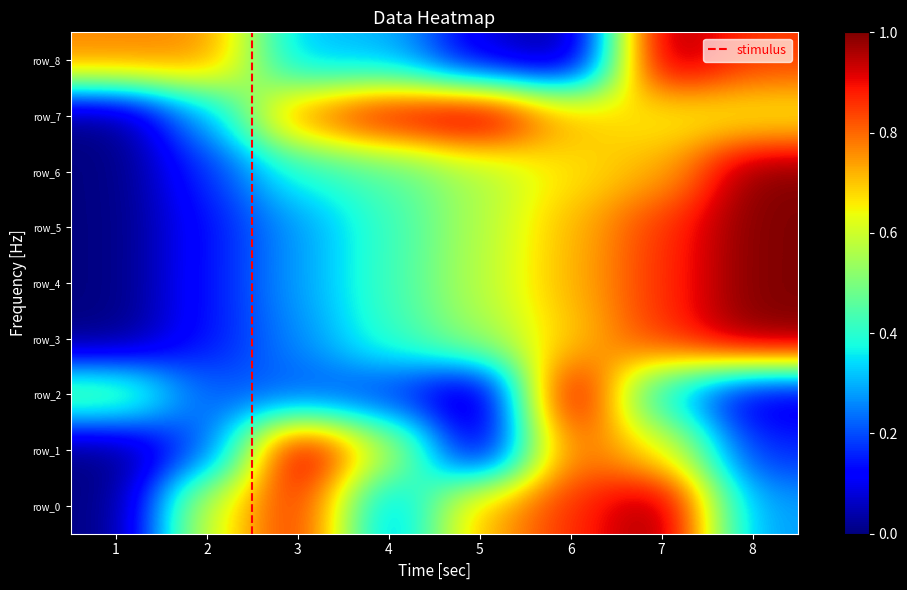

Which series changed the most between 2 and 6?

row_2